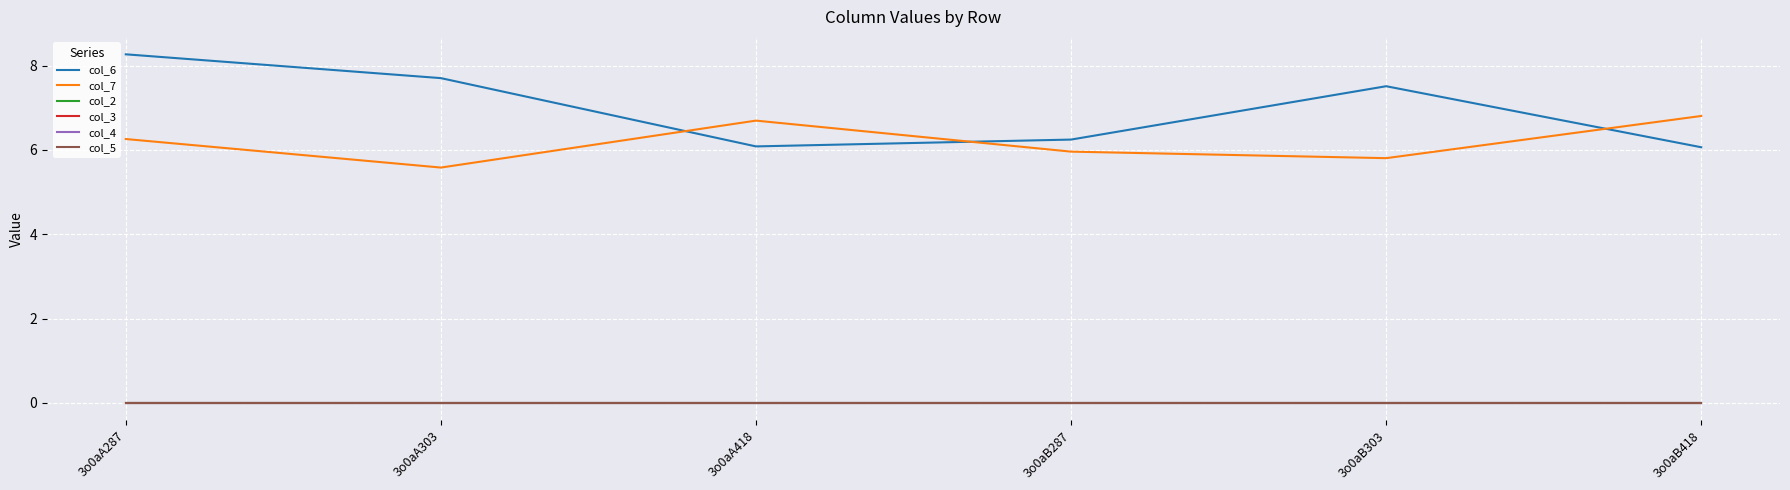

Which series has the largest range (max minus min)?

col_6